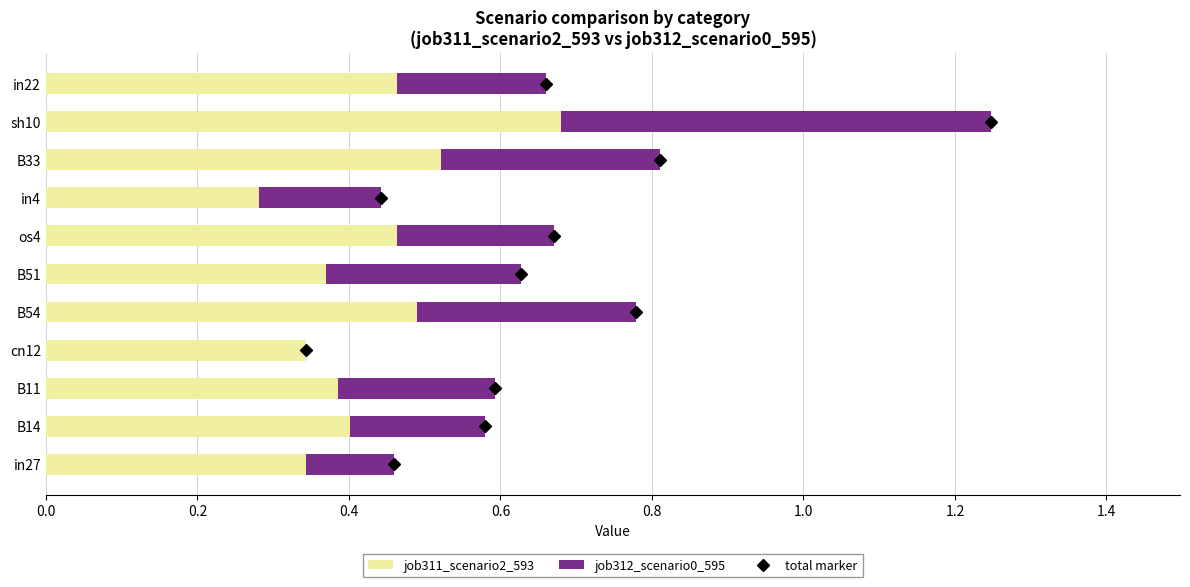

What is the sum of all job311_scenario2_593 values?

4.7